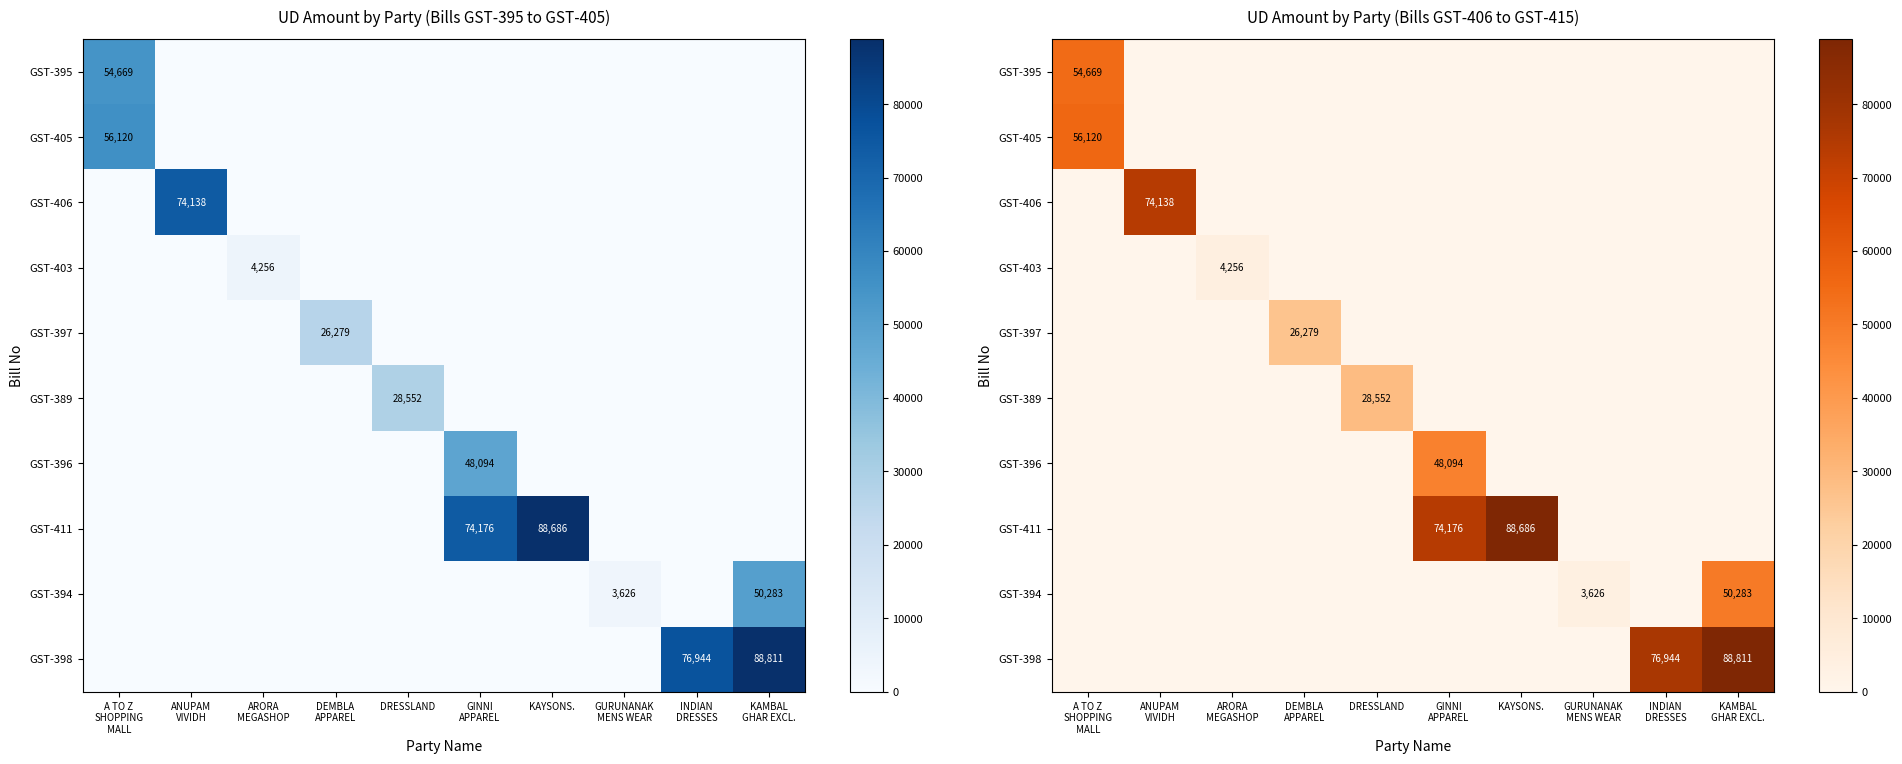

Which series has the largest total across all categories?

GST-398